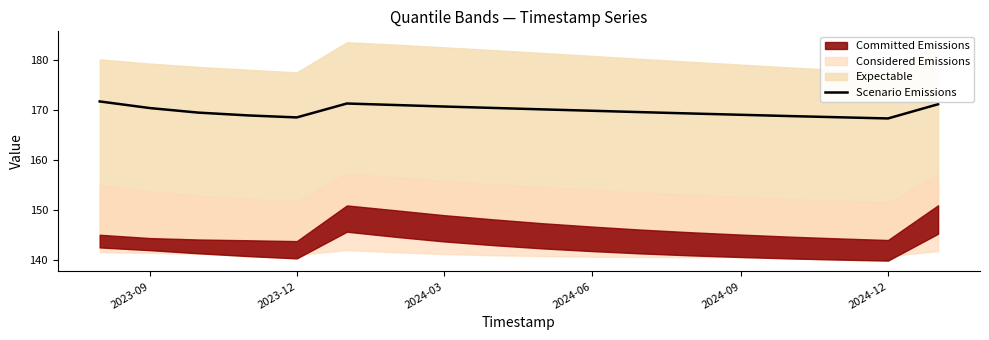

The value of Scenario Emissions at 2024-06 is 71.1. True or false?

False